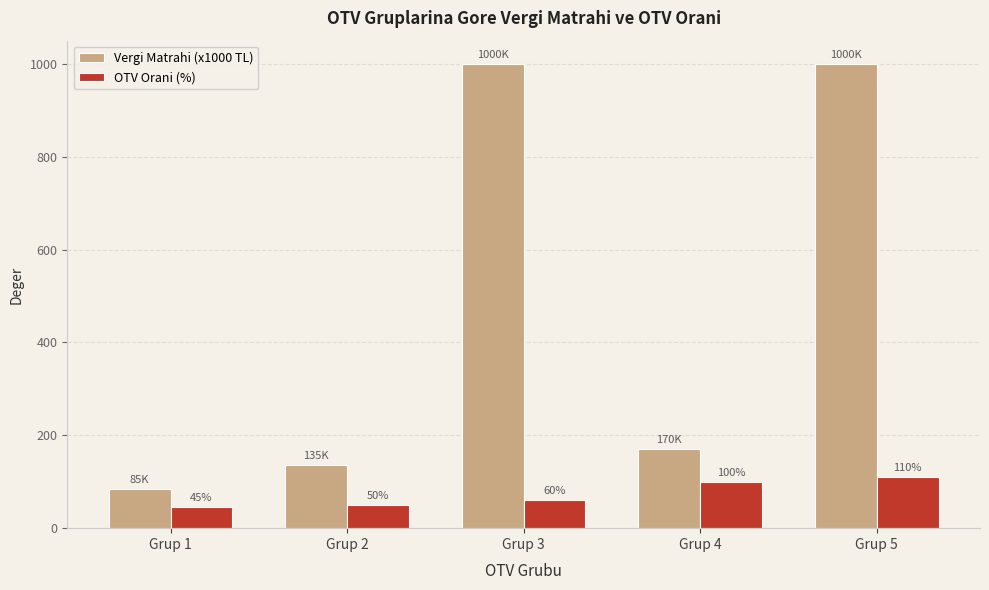

Rank the series by their average value, from highest to lowest.

Vergi Matrahi (x1000 TL), OTV Orani (%)